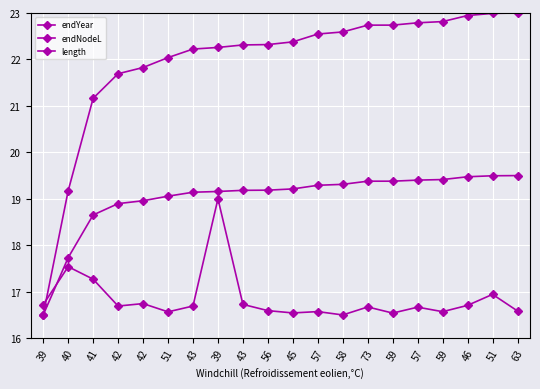

What is the highest value of the endYear series?

23.0